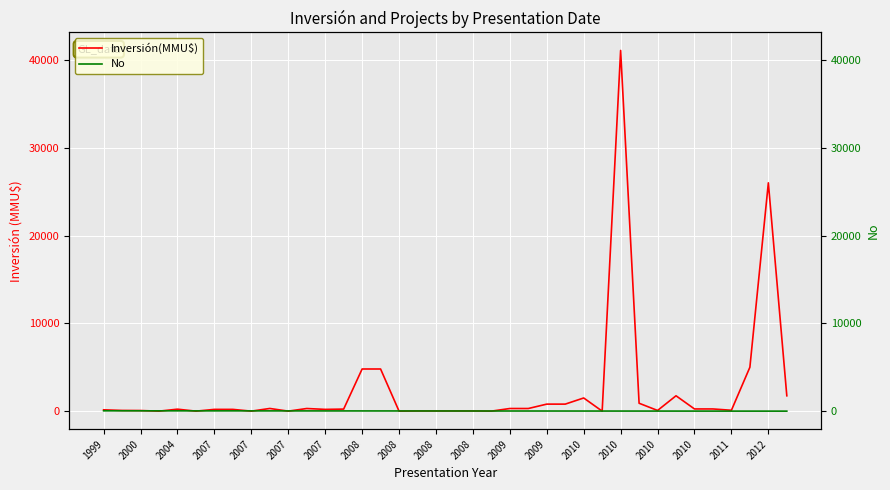

Between which two adjacent categories do Inversión(MMU$) and No first intersect?

2004 and 2007